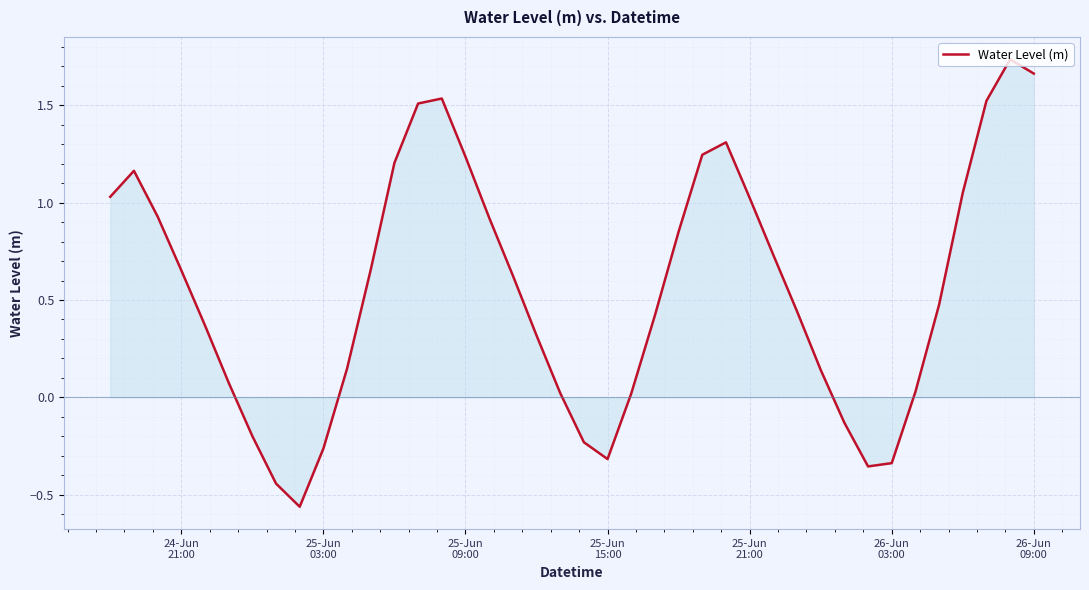

What is the difference between the maximum and minimum values?

2.3